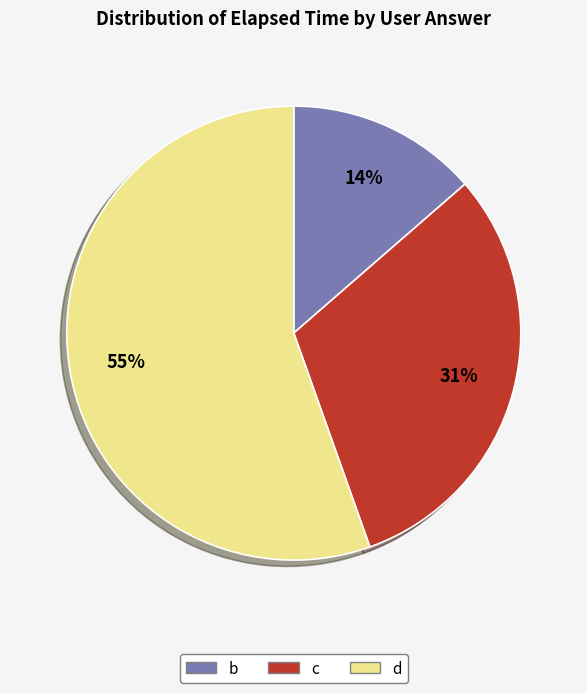

To the nearest percent, what portion does c represent?

31%